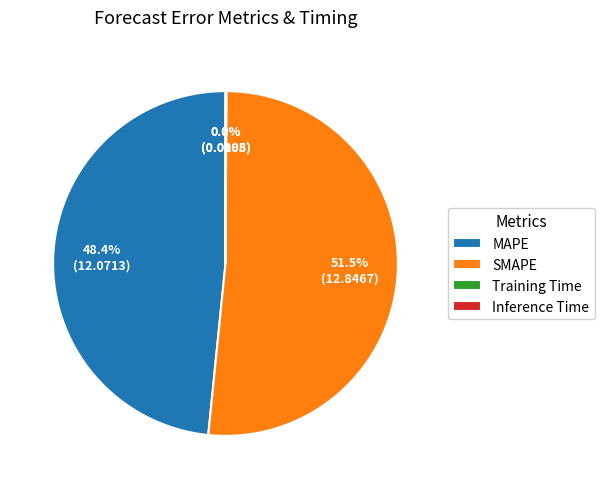

Is there any slice that represents more than half of the pie?

Yes